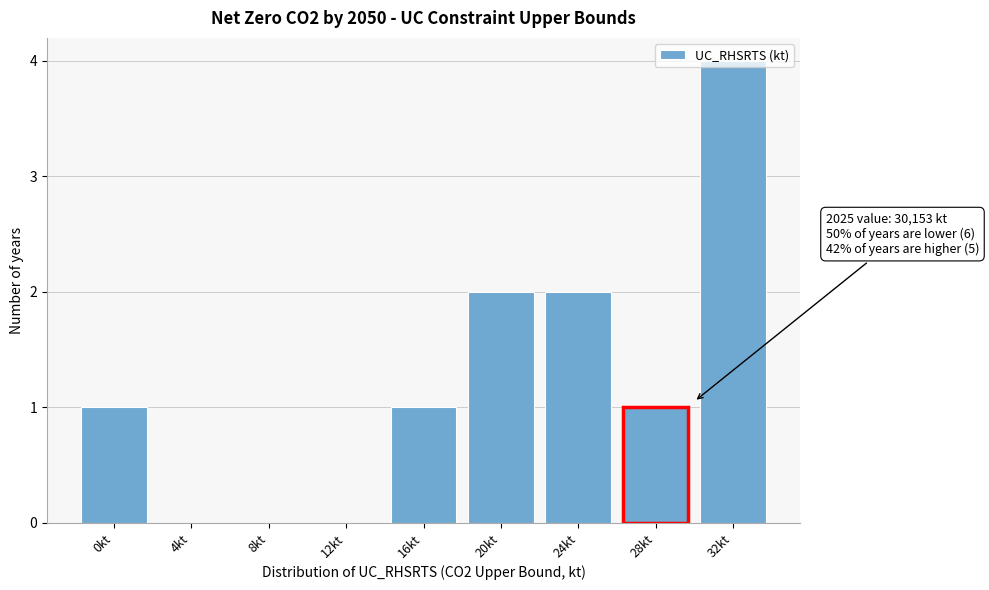

What is the sum of all values?

11